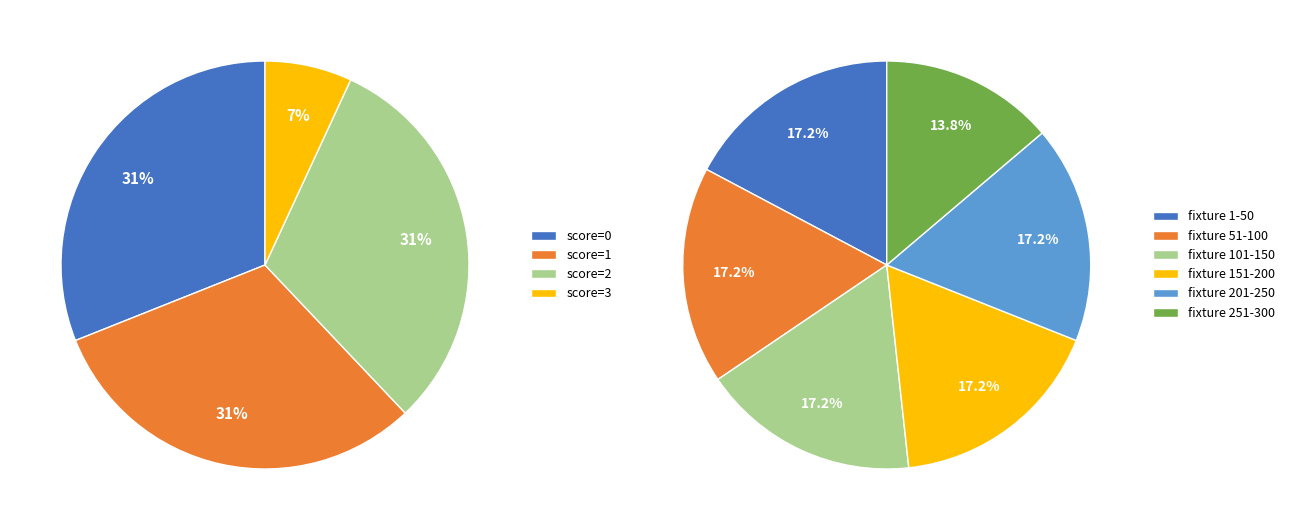

Is 5 the majority of the pie?

No